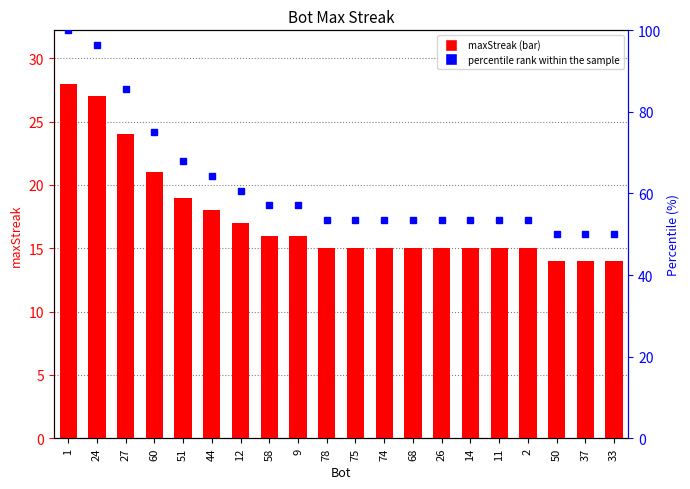

What is the sum of the percentile rank within the sample values at 27 and 78?

139.3